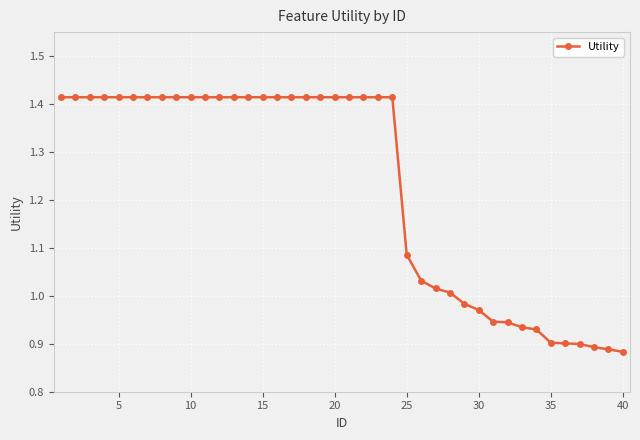

What is the sum of all values?

49.2